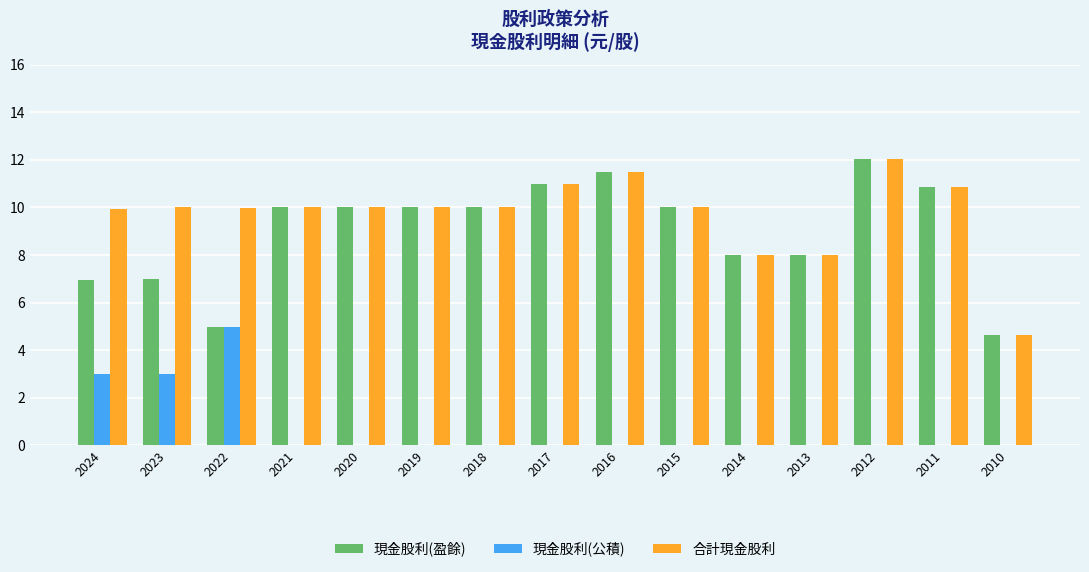

What is the sum of all 現金股利(公積) values?

11.0